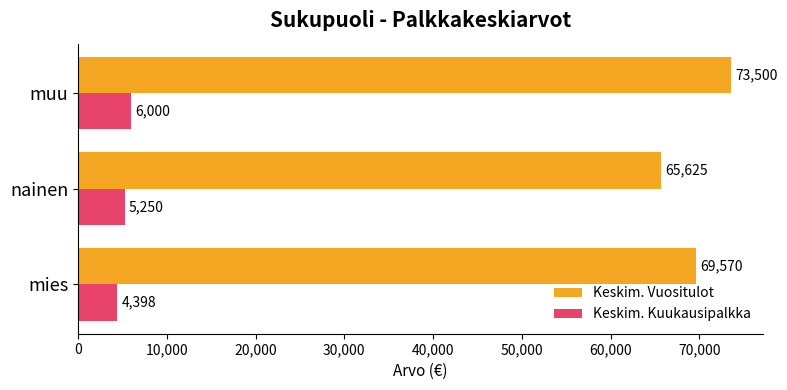

At which label does Keskim. Vuositulot reach its peak?

muu